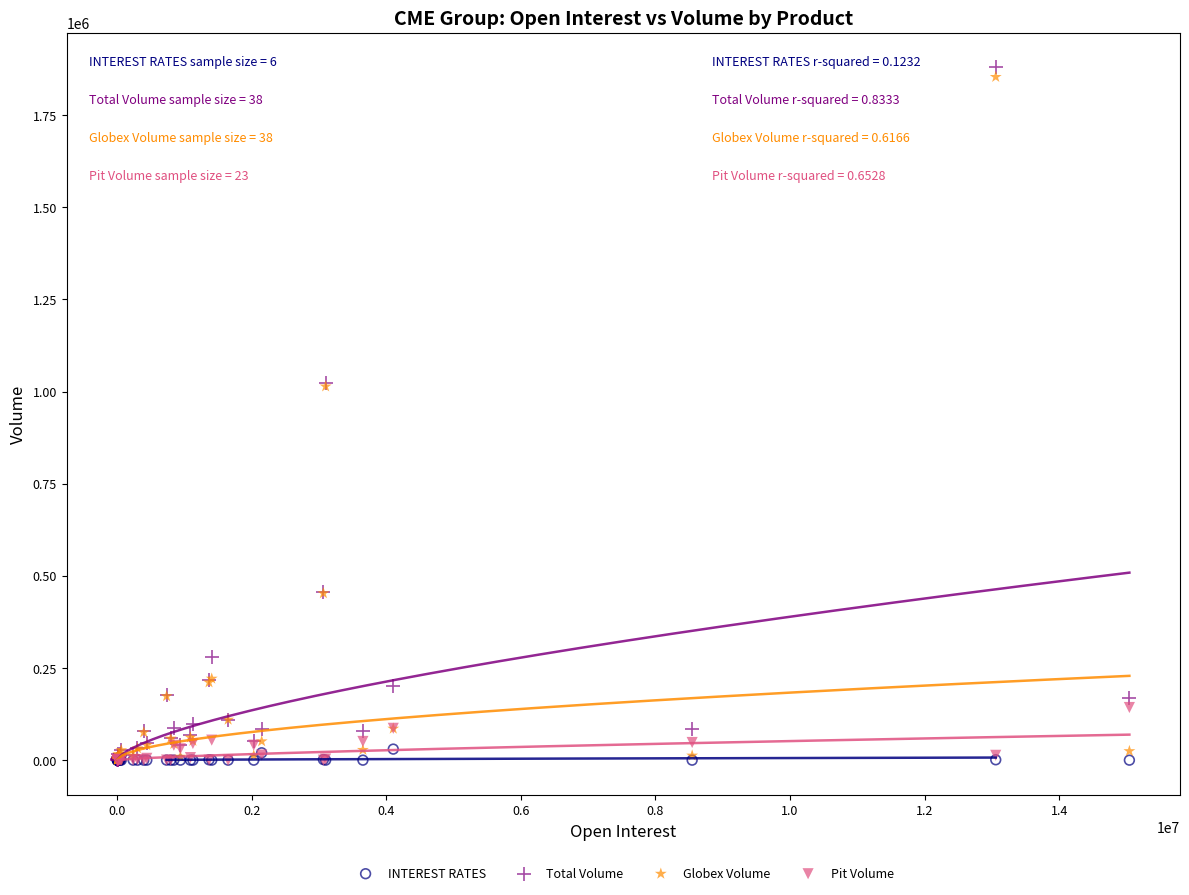

Which series reaches the maximum Y coordinate?

Total Volume